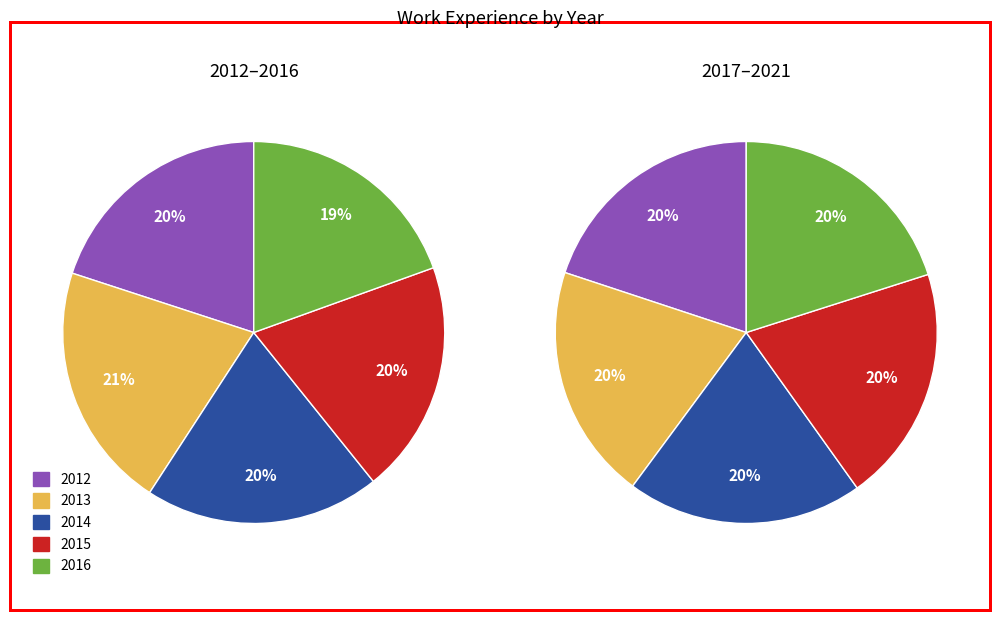

What is the smallest slice in the pie chart?

2016